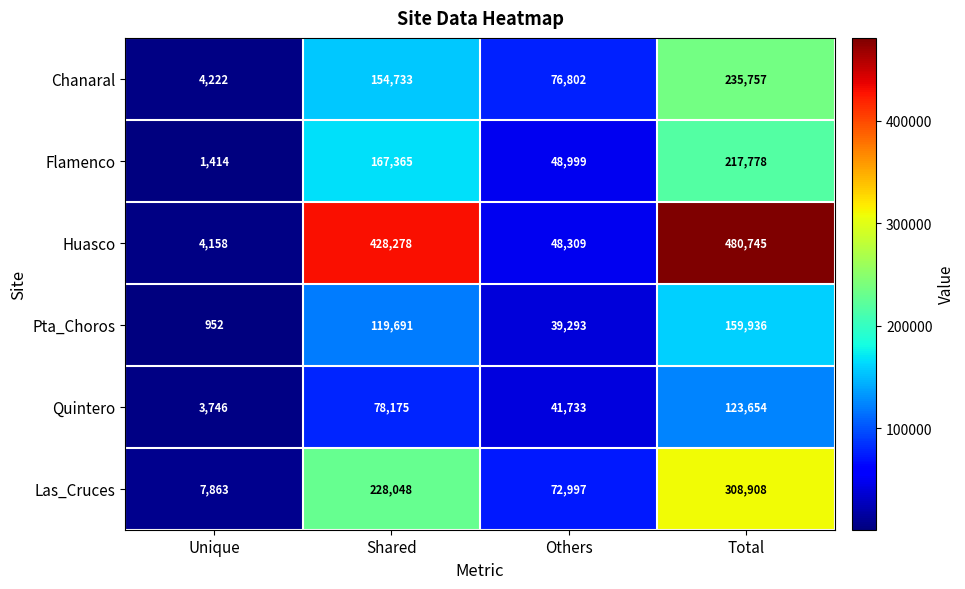

List the series in order of their peak value, lowest first.

Quintero, Pta_Choros, Flamenco, Chanaral, Las_Cruces, Huasco